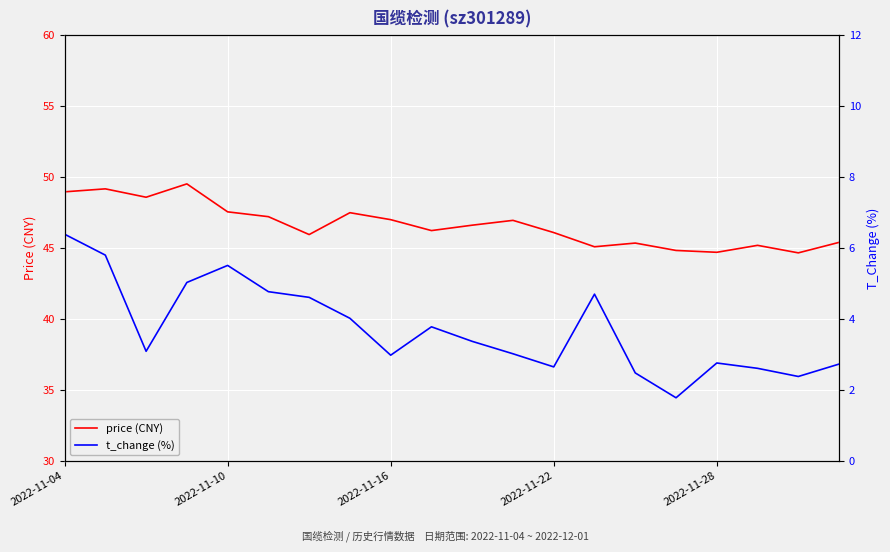

What is the sum of the price (CNY) values at 9 and 5?

93.4